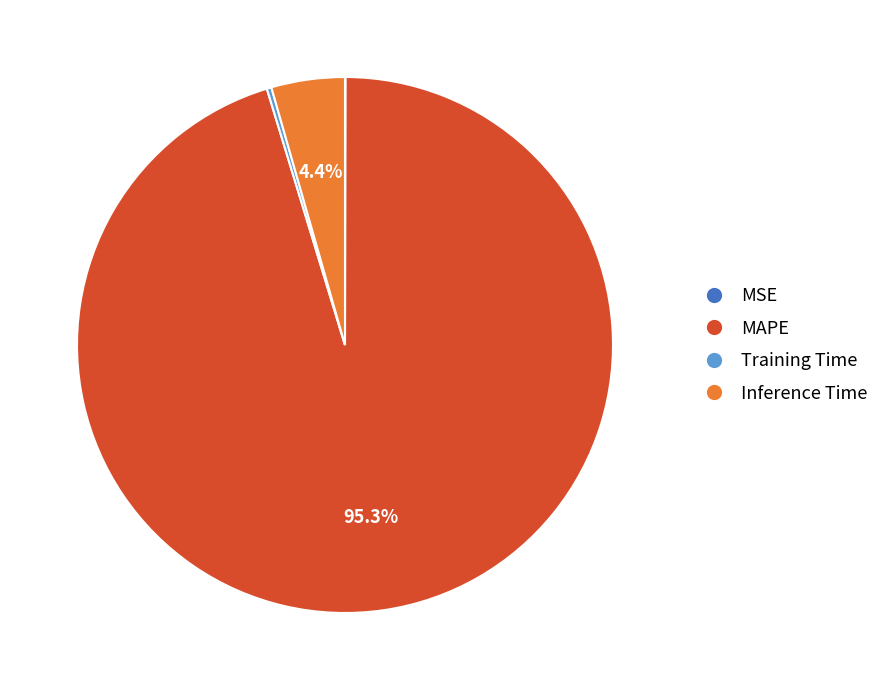

Is there a majority slice in this chart?

Yes